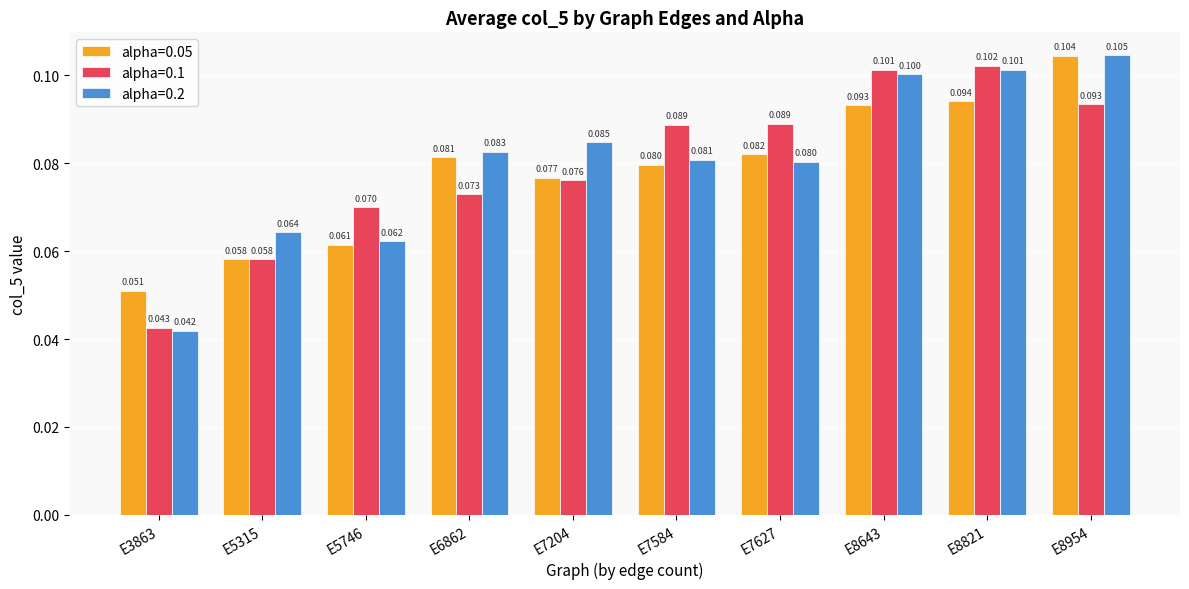

True or false: alpha=0.1 has a value of 0.0 at E7584.

False